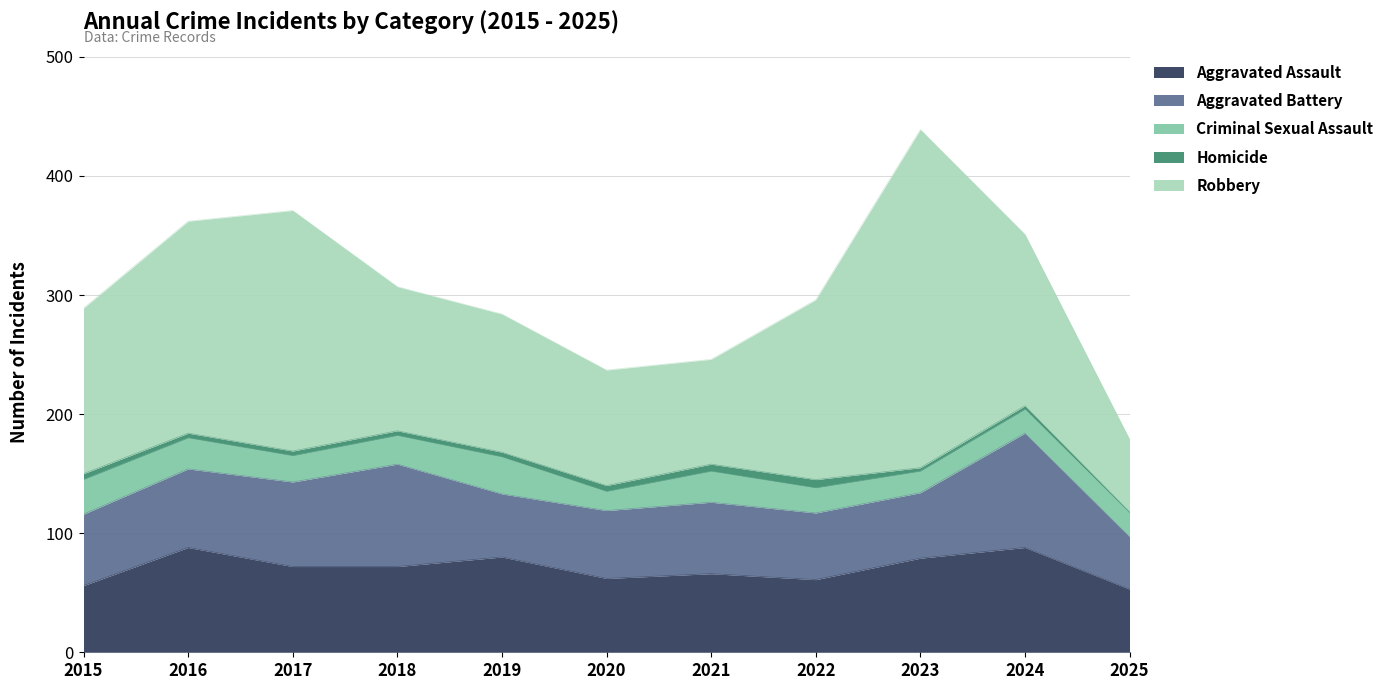

What is the approximate value of Criminal Sexual Assault at 2022, to the nearest 10?

20